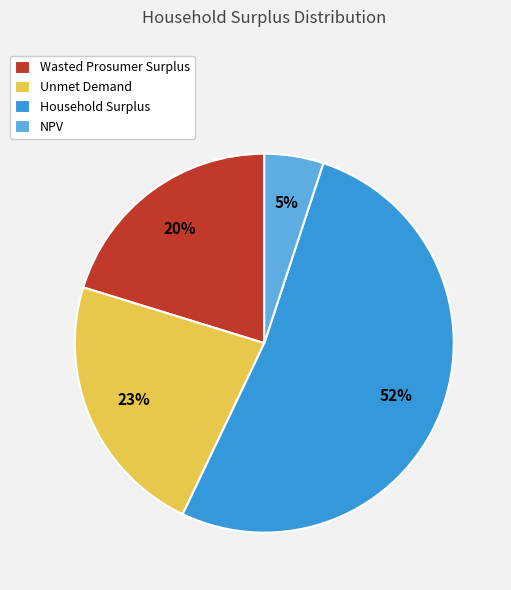

What is the largest slice in the pie chart?

Household Surplus